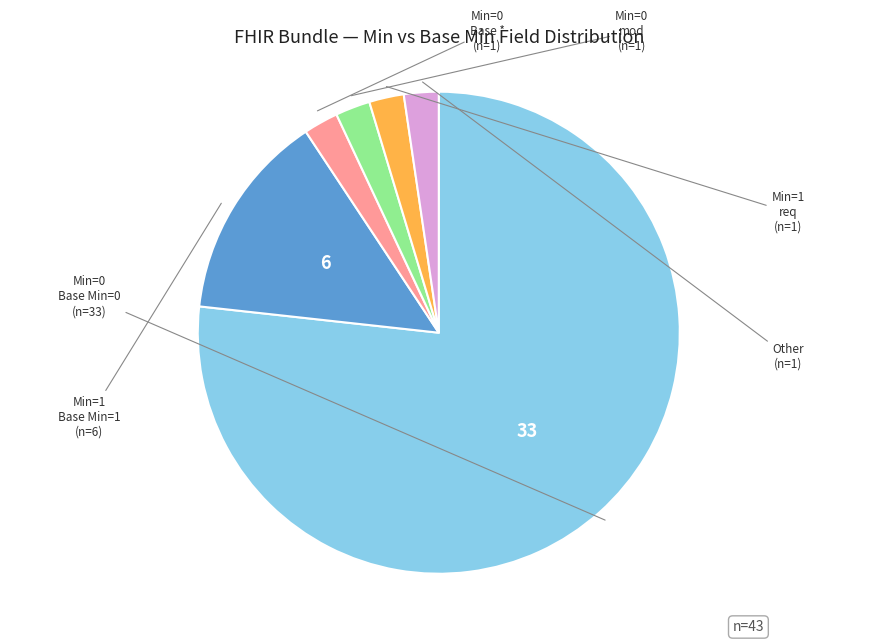

Is there a majority slice in this chart?

Yes